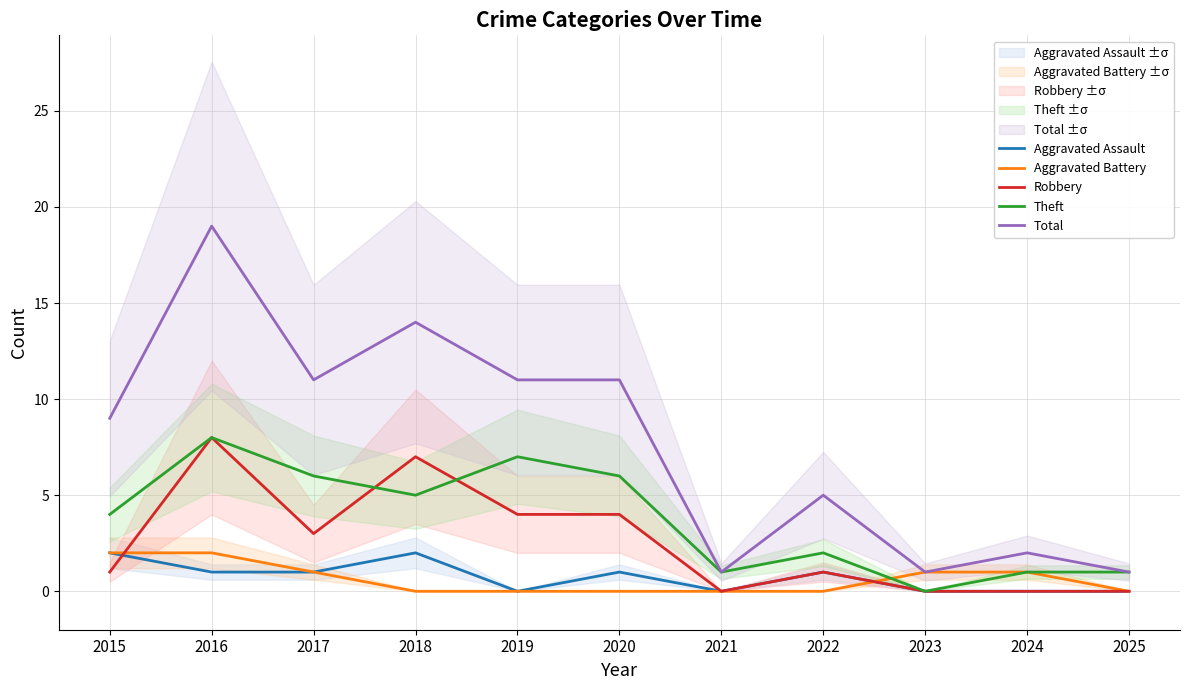

Which has a higher value, 2025 or 2015?

2015